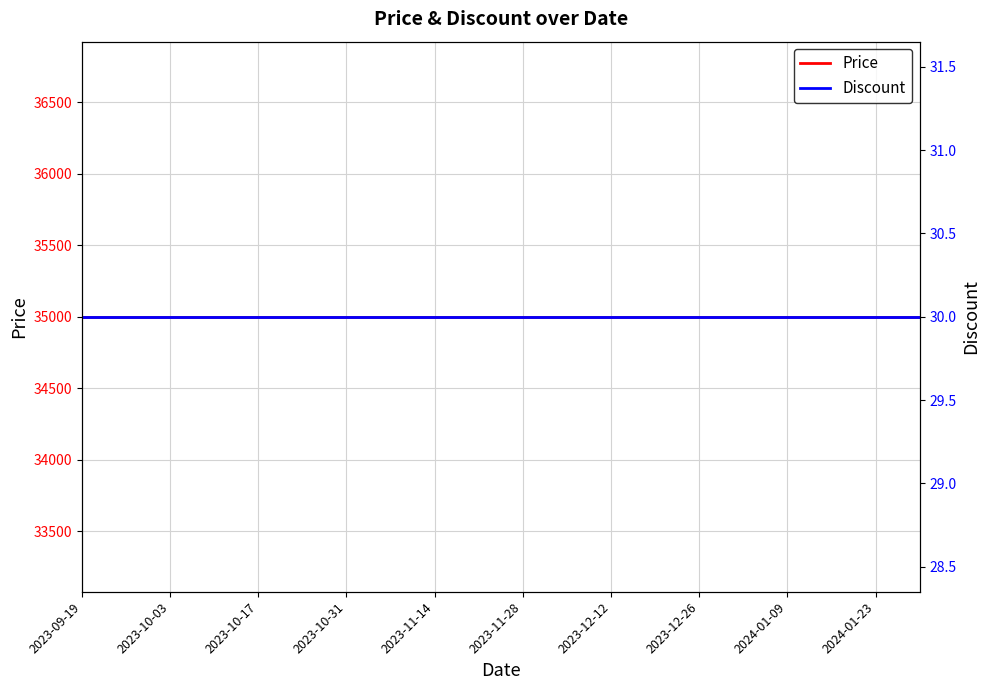

Is the value of Discount at 2024-01-23 greater than the value of Price at 12?

No